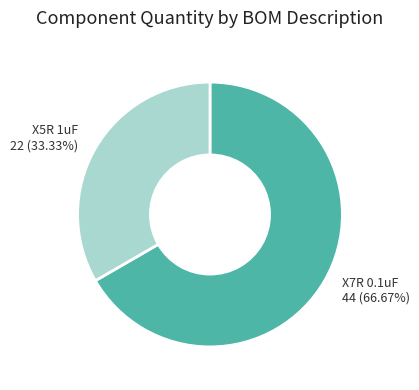

Is there any slice that represents more than half of the pie?

Yes